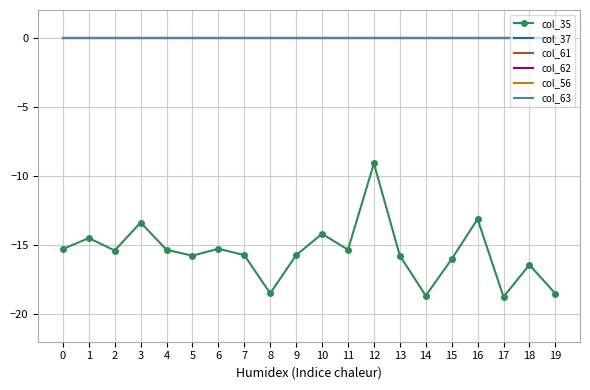

Is it true that col_63 equals 0.0 at 14?

True